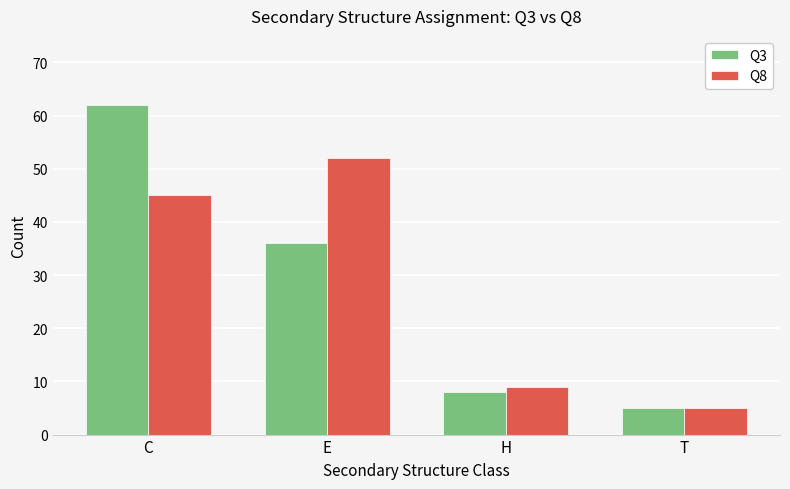

What is the total value across all series at T?

10